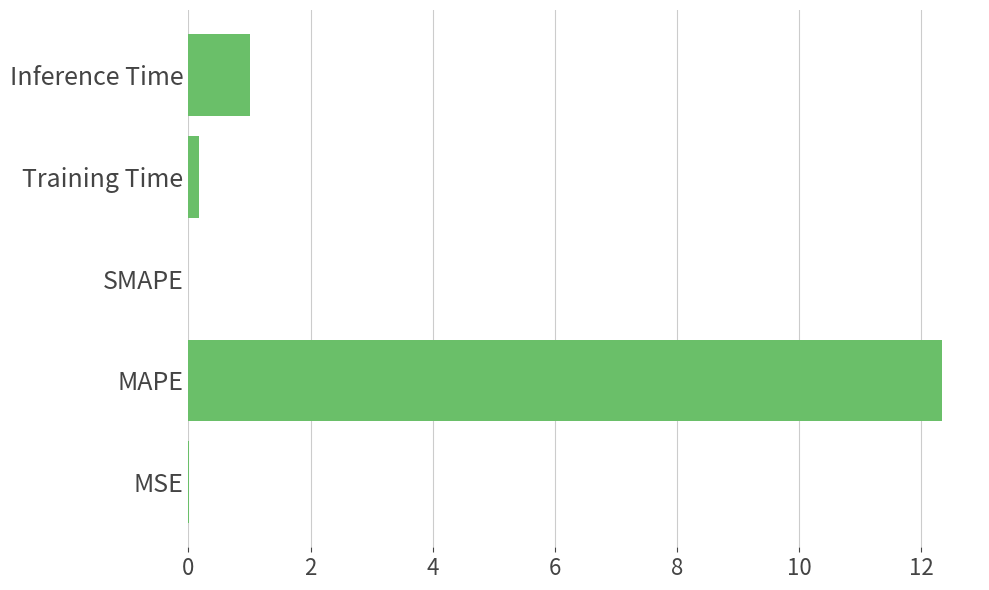

What is the change in value from SMAPE to Inference Time?

+1.0